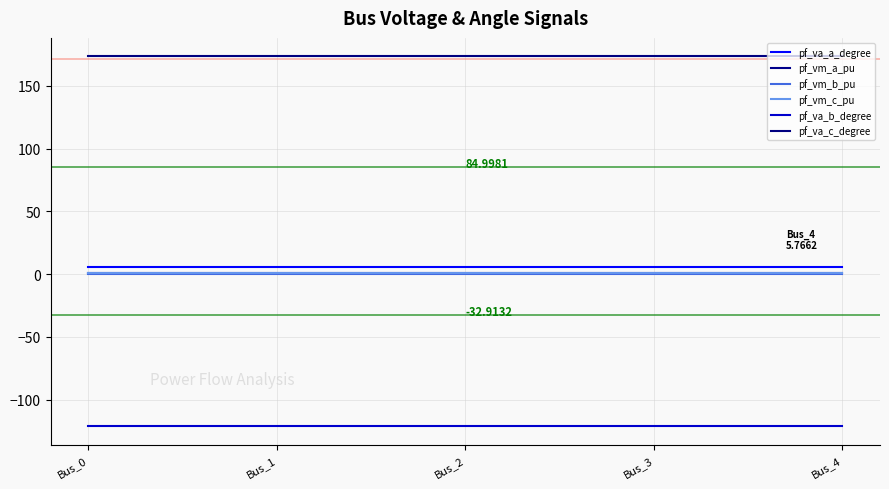

What are all the series names shown in the legend?

pf_va_a_degree, pf_vm_a_pu, pf_vm_b_pu, pf_vm_c_pu, pf_va_b_degree, pf_va_c_degree